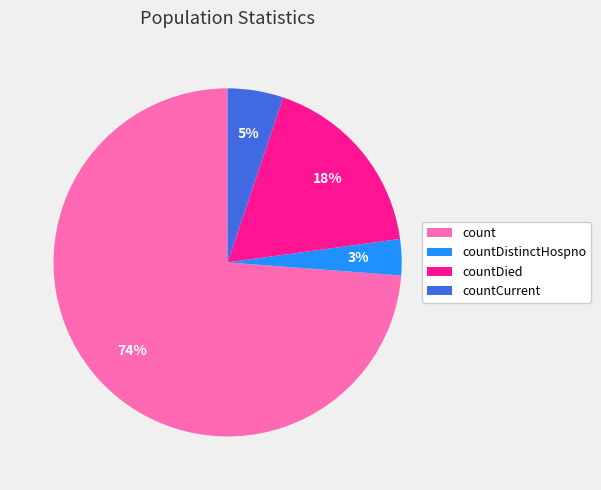

Is the sum of count and countCurrent greater than half?

Yes